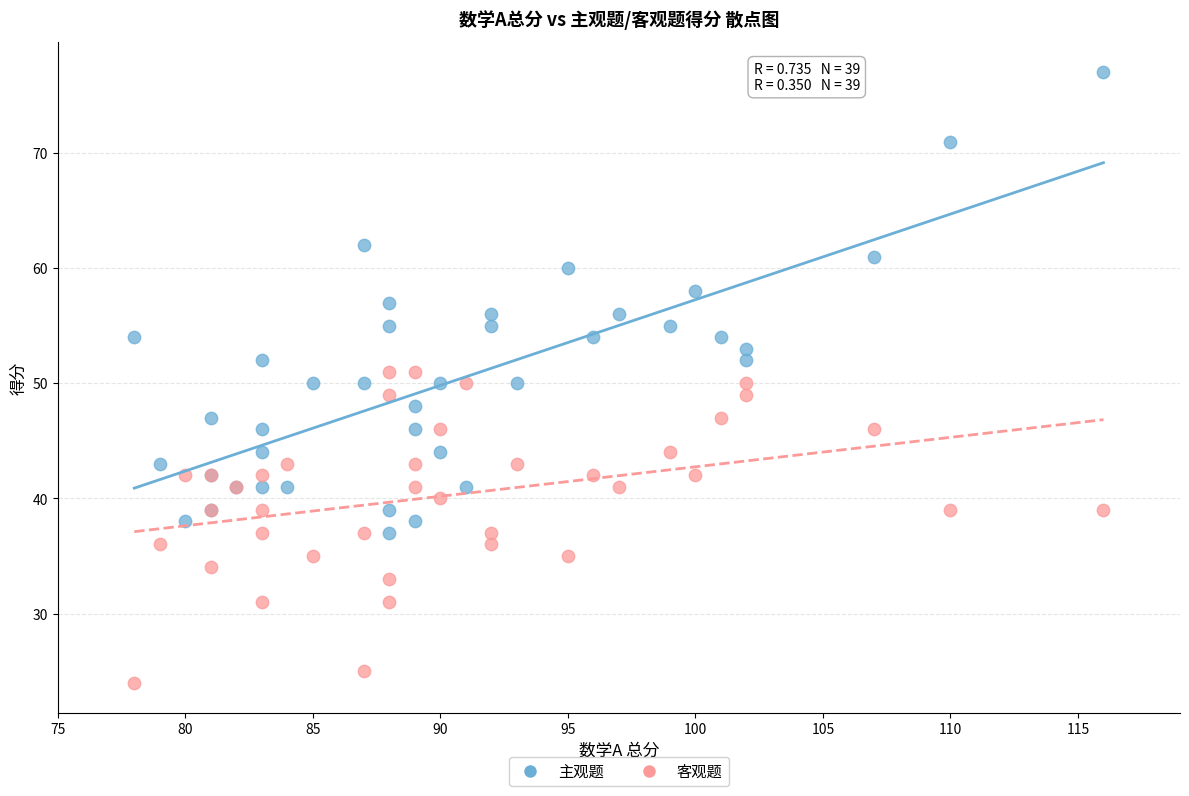

What are all the series names shown in the legend?

主观题, 客观题